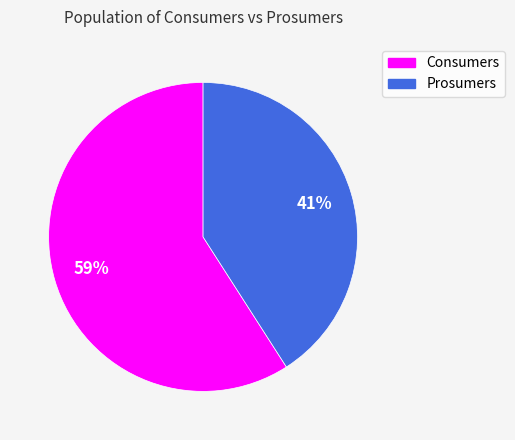

To the nearest percent, what is the combined percentage of Prosumers and Consumers?

100%